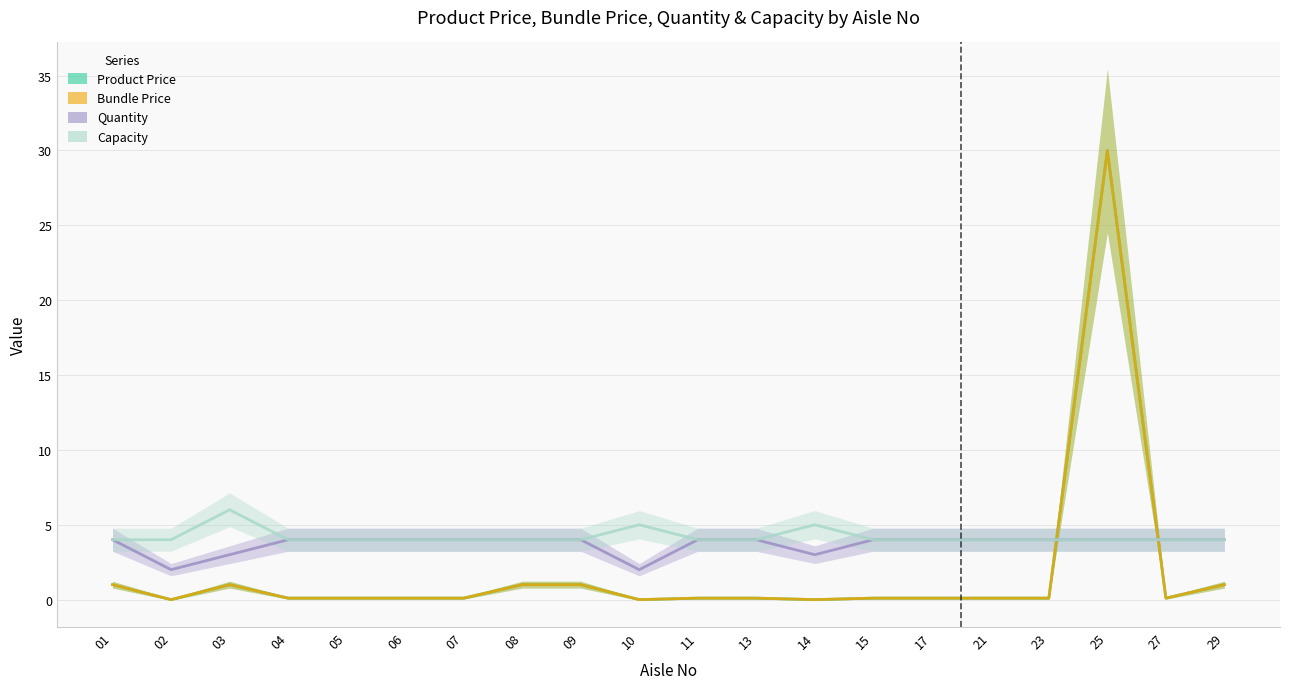

Rank the series by their maximum value, from lowest to highest.

Quantity, Capacity, Product Price, Bundle Price